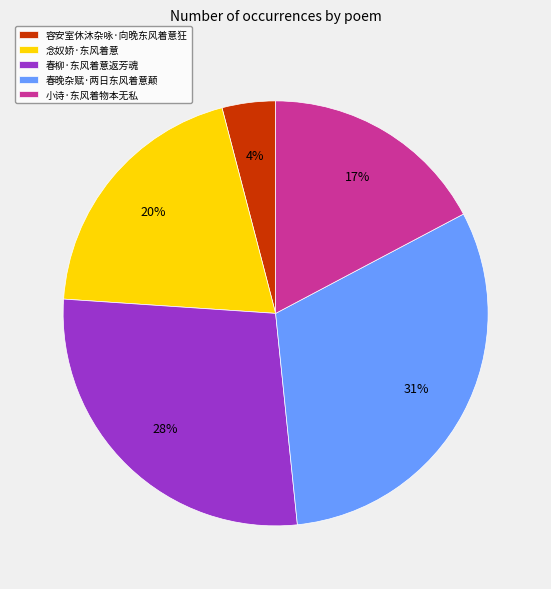

To the nearest percent, what percentage of the pie is 春柳·东风着意返芳魂?

28%